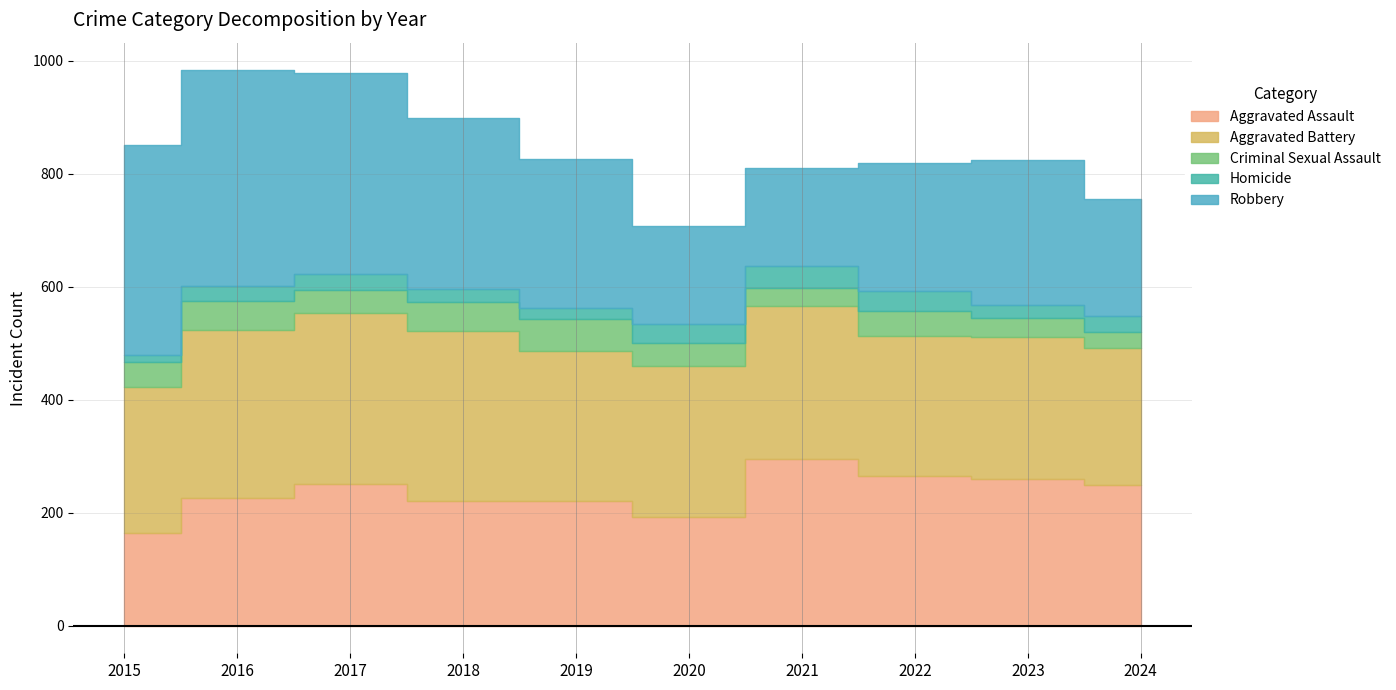

The value of Aggravated Assault at 2021 is 426. True or false?

False